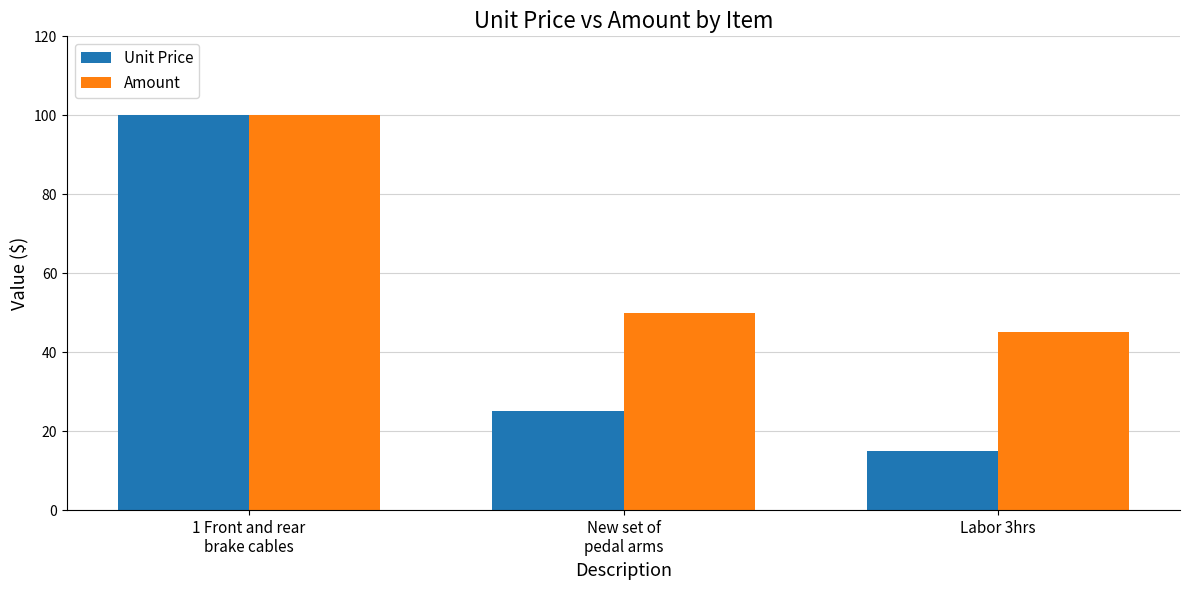

At how many categories does at least one series exceed 46?

2